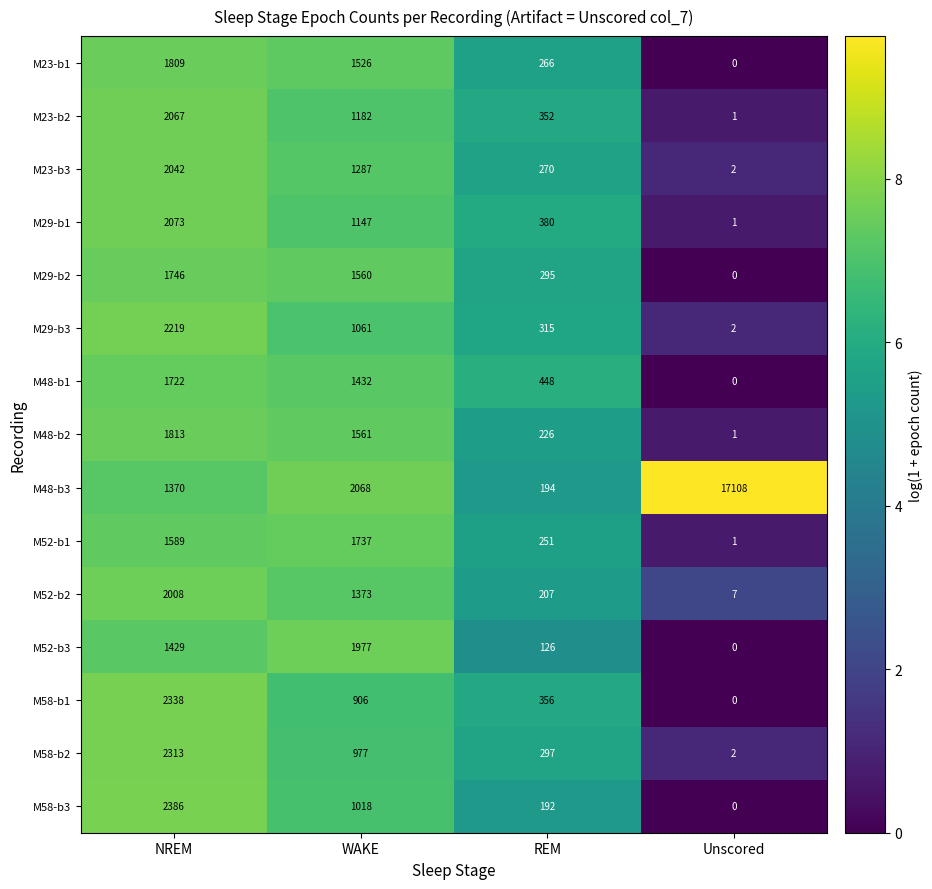

What is the total value across all series at Unscored?

17.9